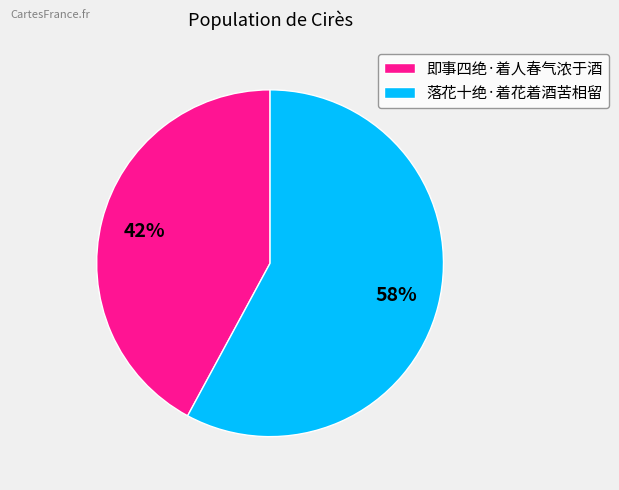

Is there a majority slice in this chart?

Yes